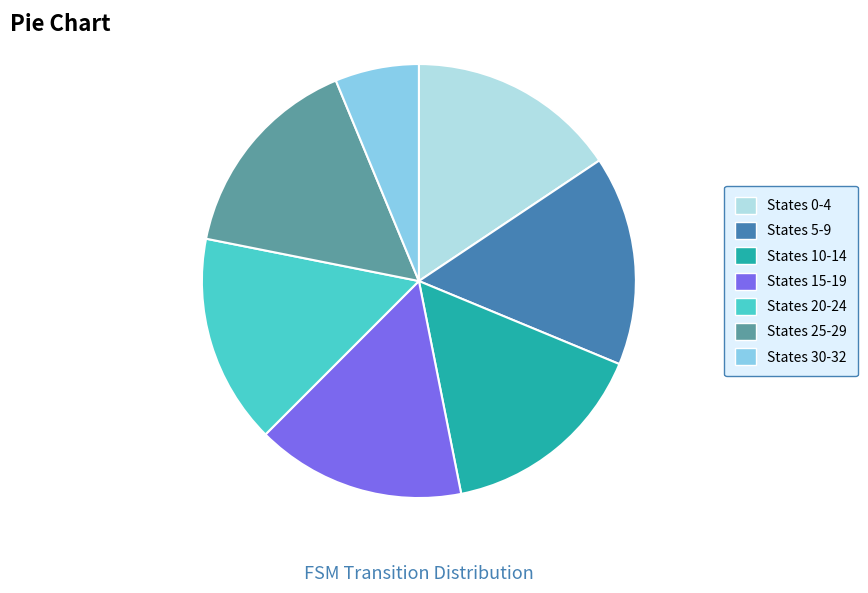

Is it true that States 30-32 is 6% of the pie?

True